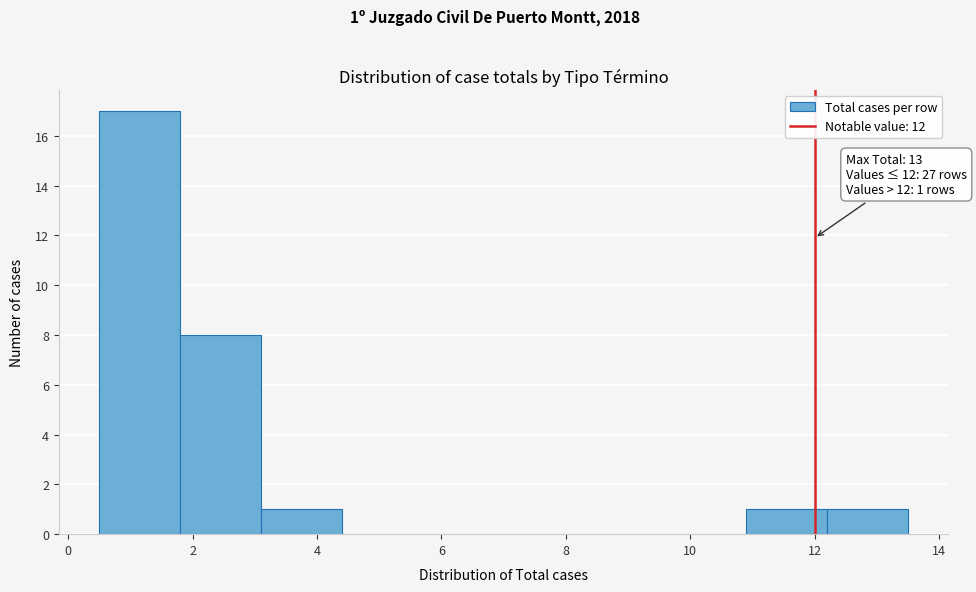

Over which range of the x-axis is the bar tallest?

0.5 to 1.8